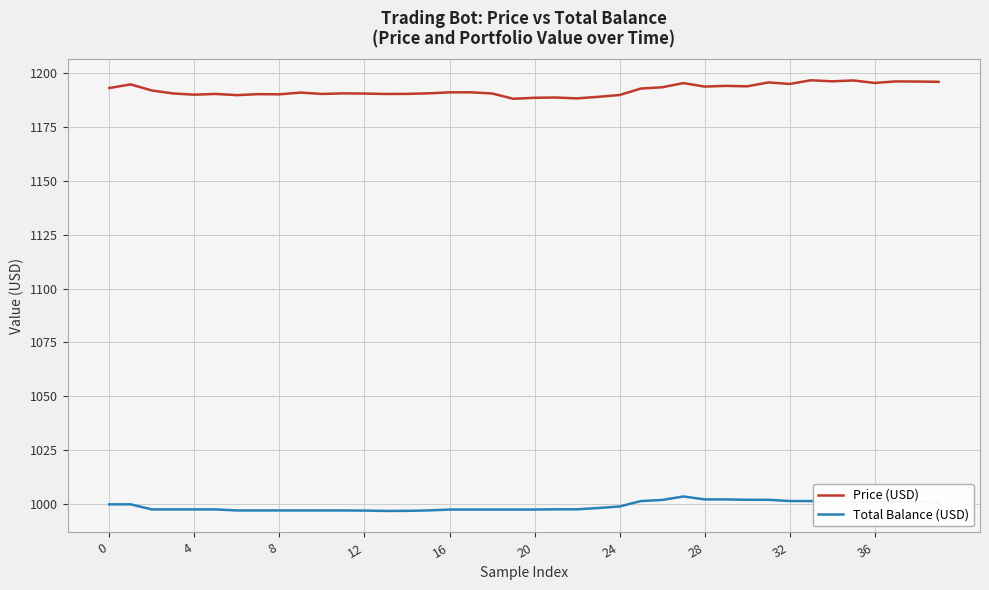

True or false: Price (USD) and Total Balance (USD) intersect in this chart.

False